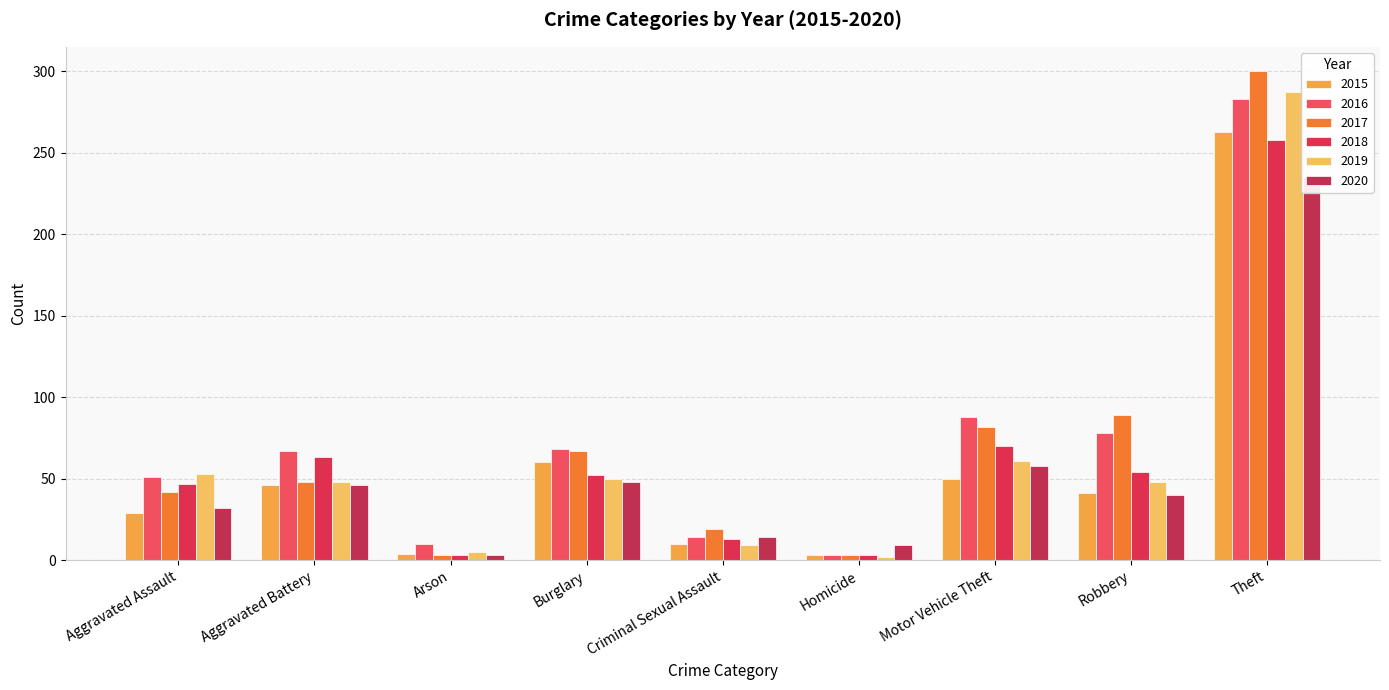

Reading right to left, transcribe all the data shown in this chart.

2015: 263	41	50	3	10	60	4	46	29
2016: 283	78	88	3	14	68	10	67	51
2017: 300	89	82	3	19	67	3	48	42
2018: 258	54	70	3	13	52	3	63	47
2019: 287	48	61	2	9	50	5	48	53
2020: 235	40	58	9	14	48	3	46	32